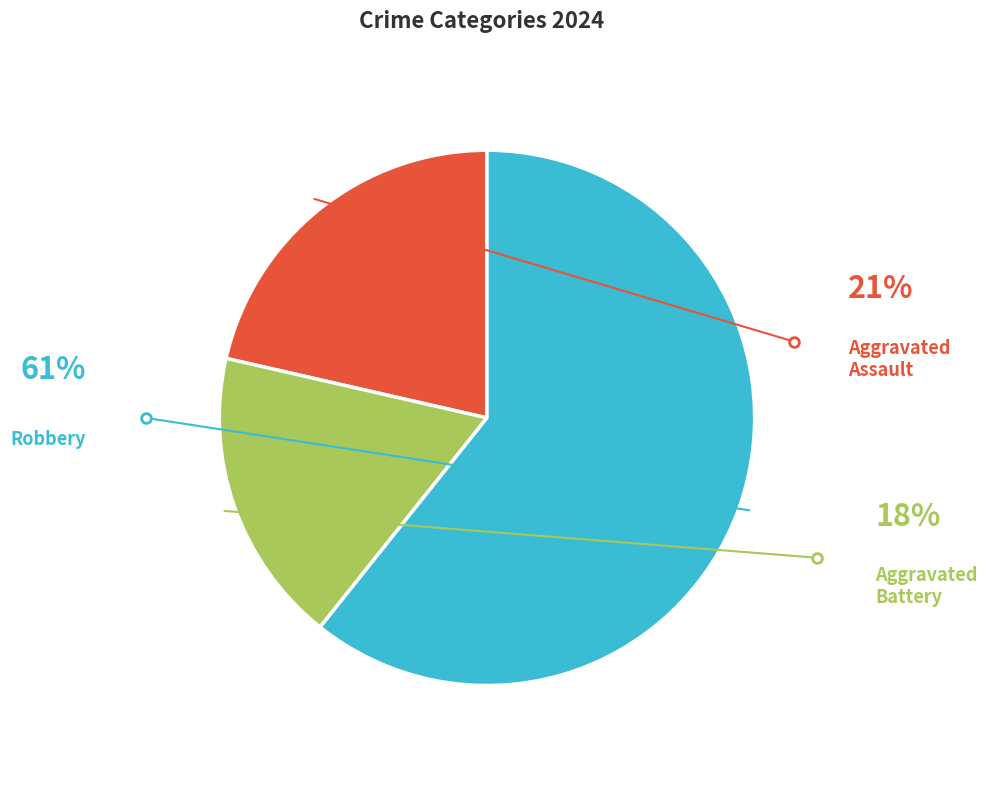

What is the largest slice in the pie chart?

Robbery